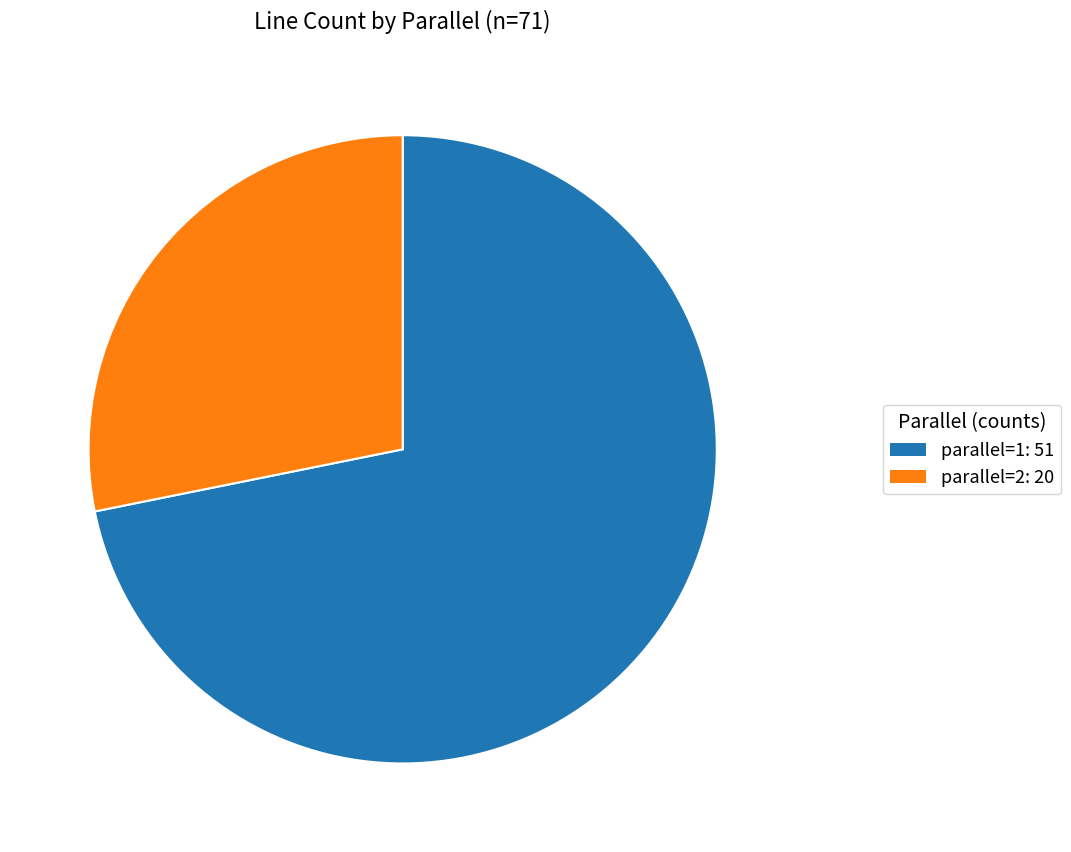

Which category has the smallest portion of the pie?

parallel=2